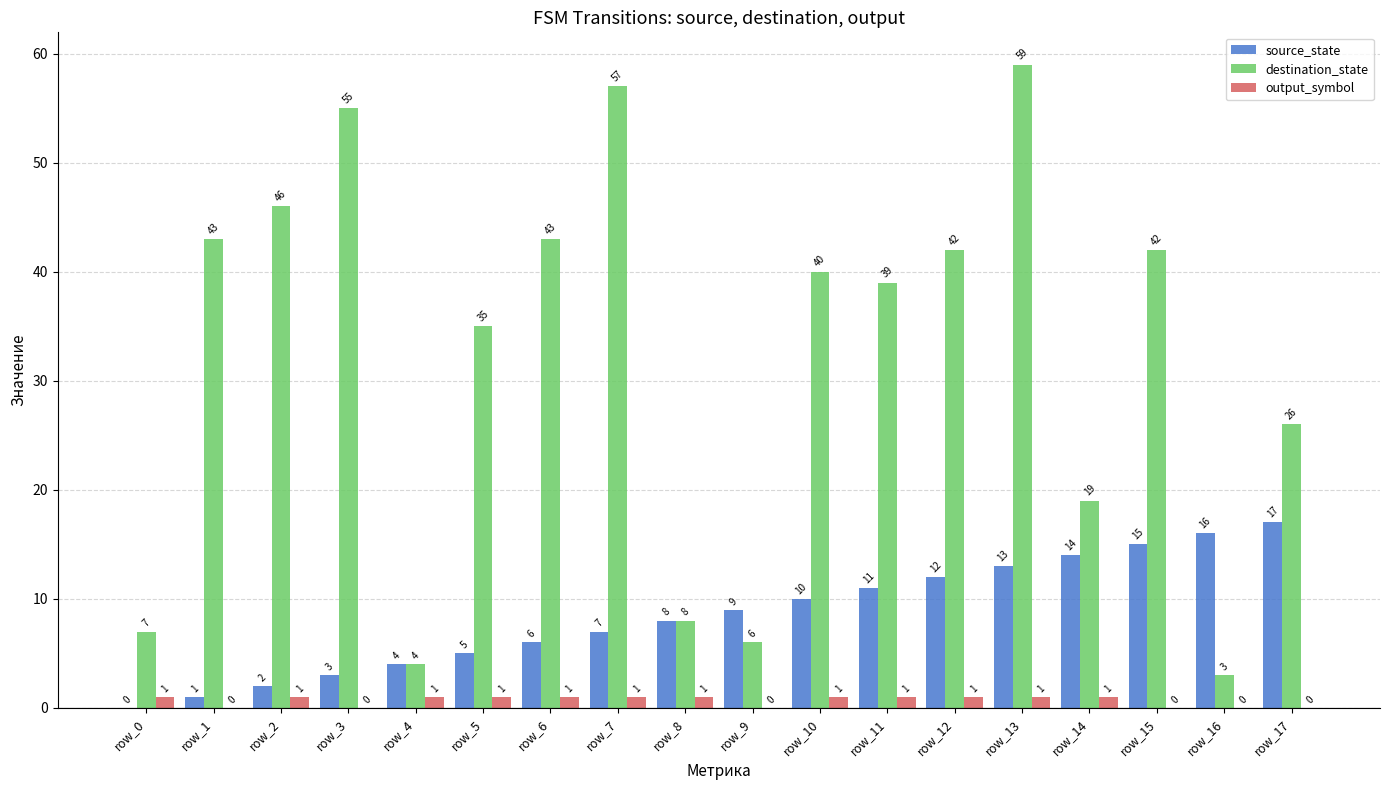

What is the maximum value shown in the chart?

59